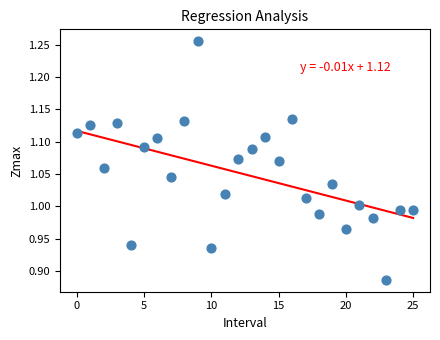

What is the range of Y values (max minus min)?

0.4